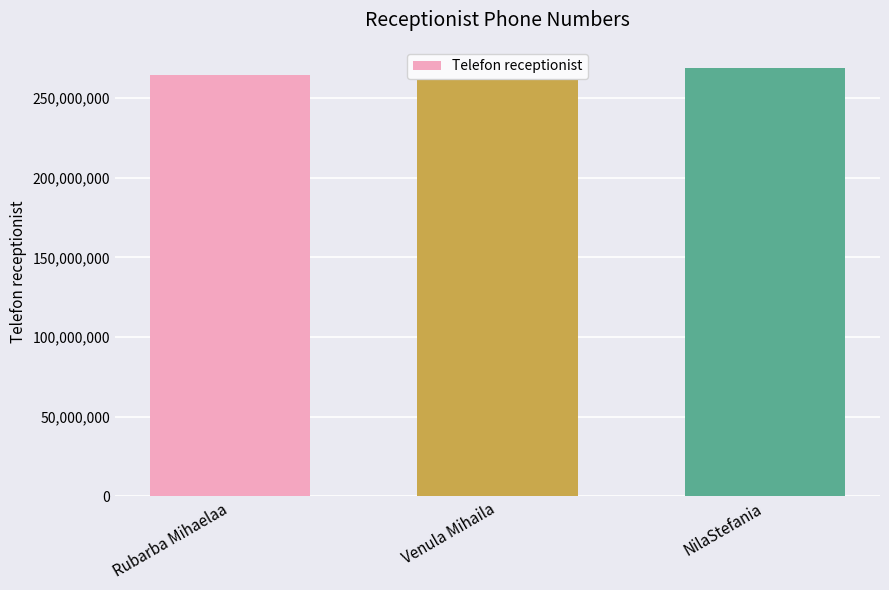

What is the approximate value at NilaStefania?

268774112